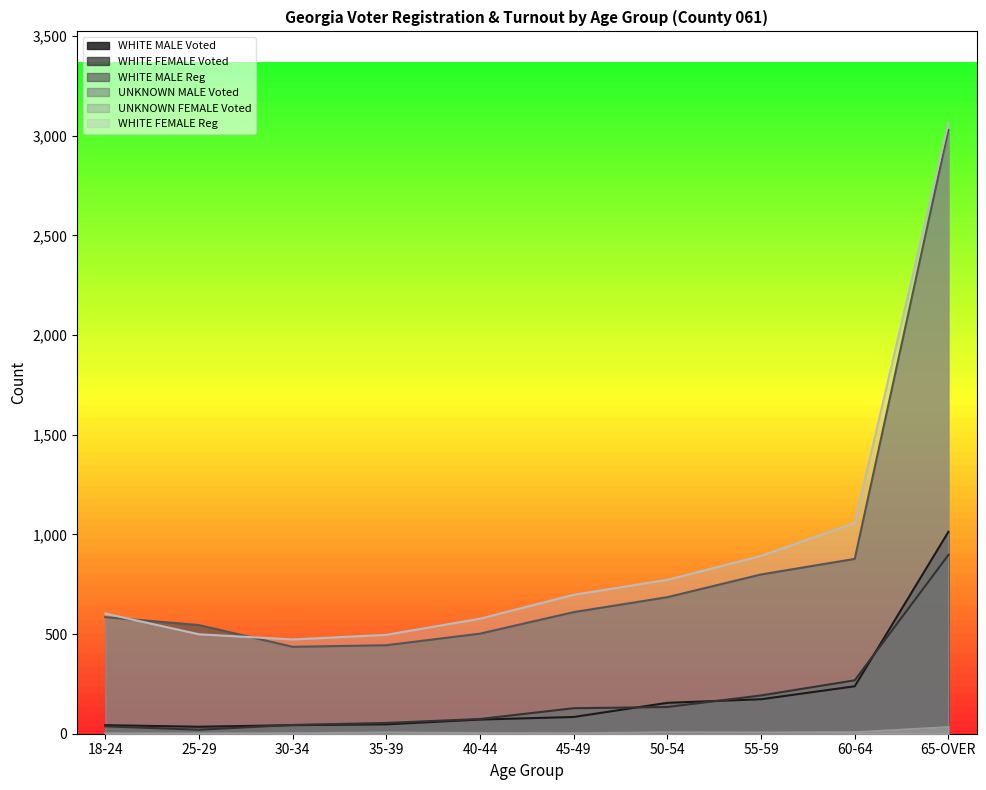

At how many categories does at least one series exceed 2121?

1